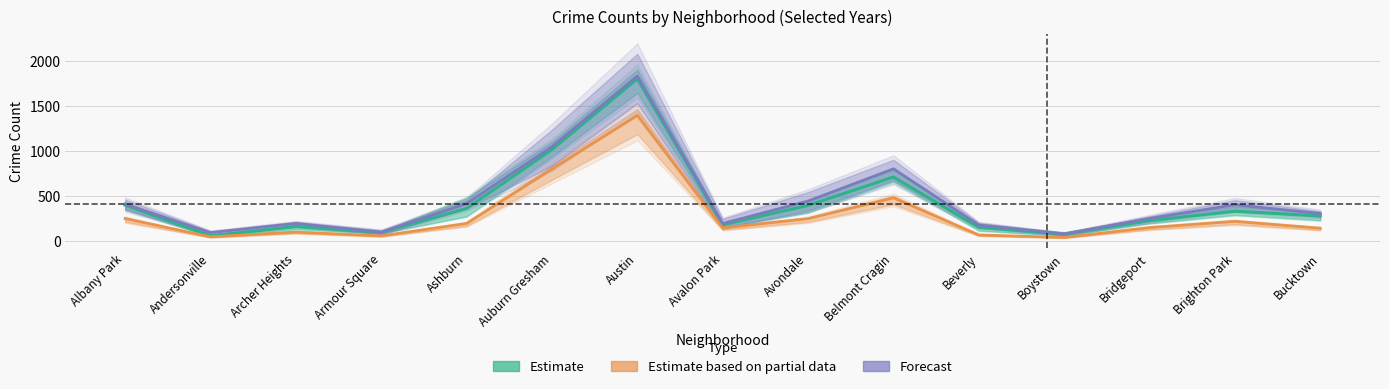

True or false: Forecast has more than 0 interior local peaks.

True